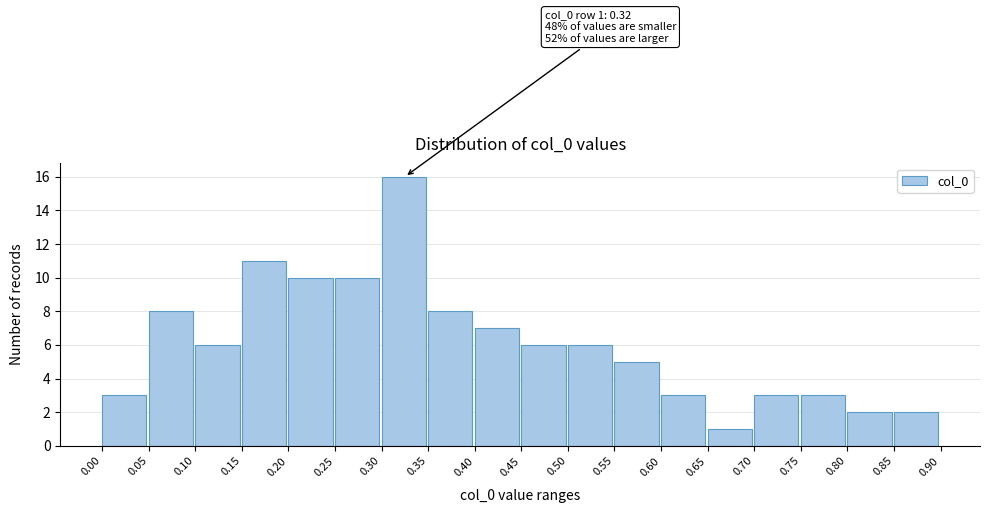

Which range on the x-axis has the tallest bar?

0.30 to 0.35